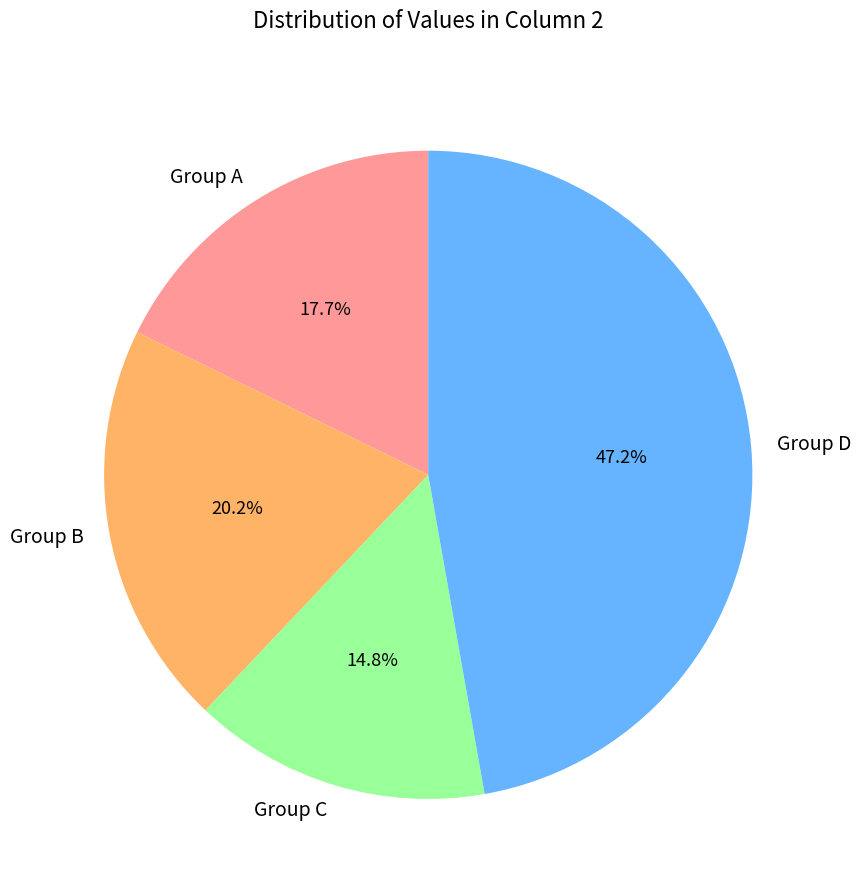

To the nearest percent, what is the difference between the largest and smallest slice percentages?

32%